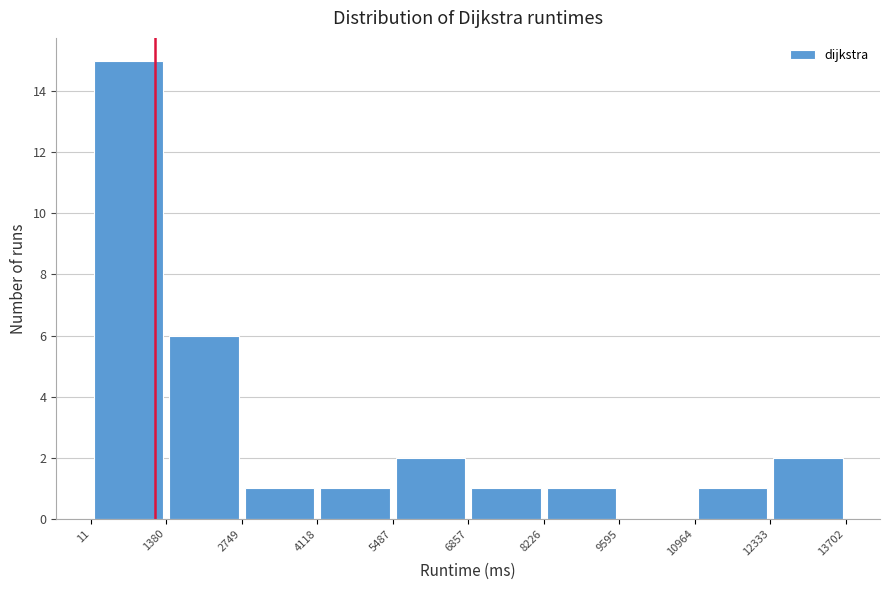

How tall is the bar that spans 5487 to 6857 on the x-axis? The values are not printed on the chart, so give them approximately, as read against the axis.

2